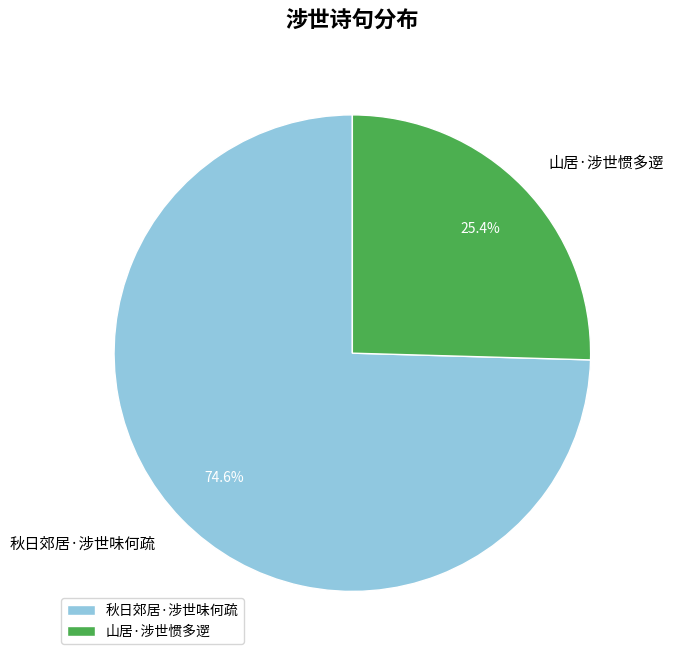

Does 秋日郊居·涉世味何疏 account for over 50% of the chart?

Yes